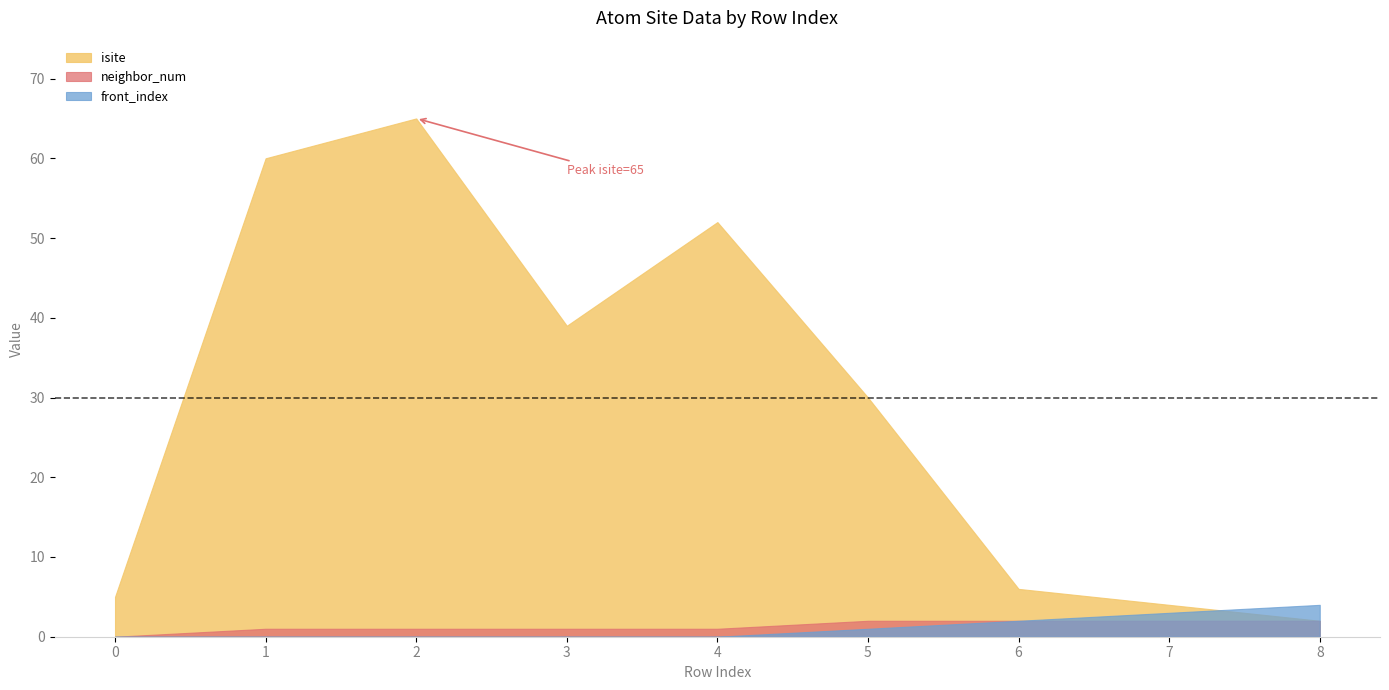

True or false: front_index has a value of 5 at 7.

False